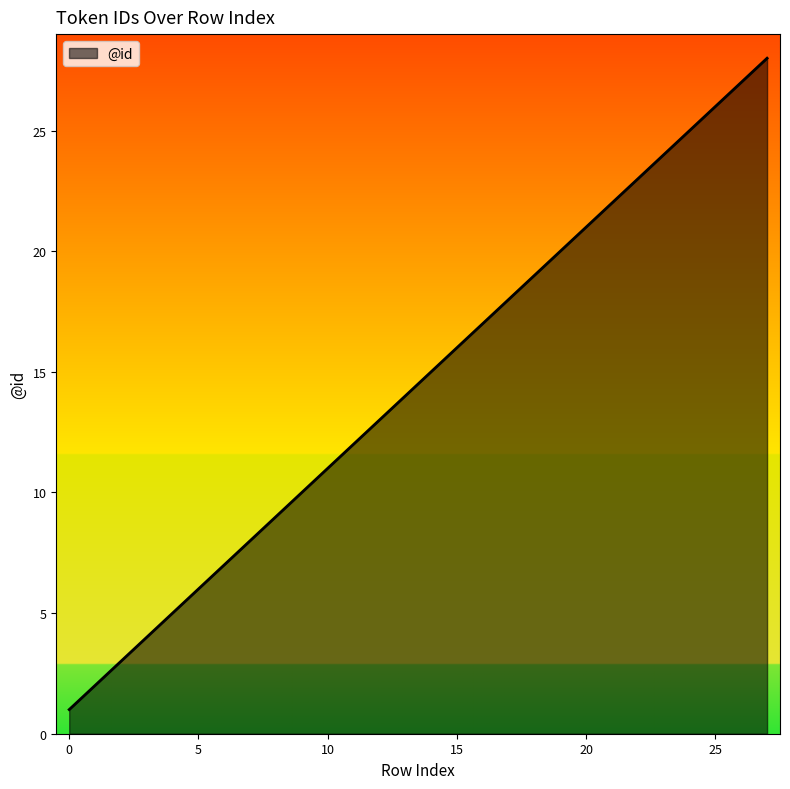

What is the greatest value displayed?

28